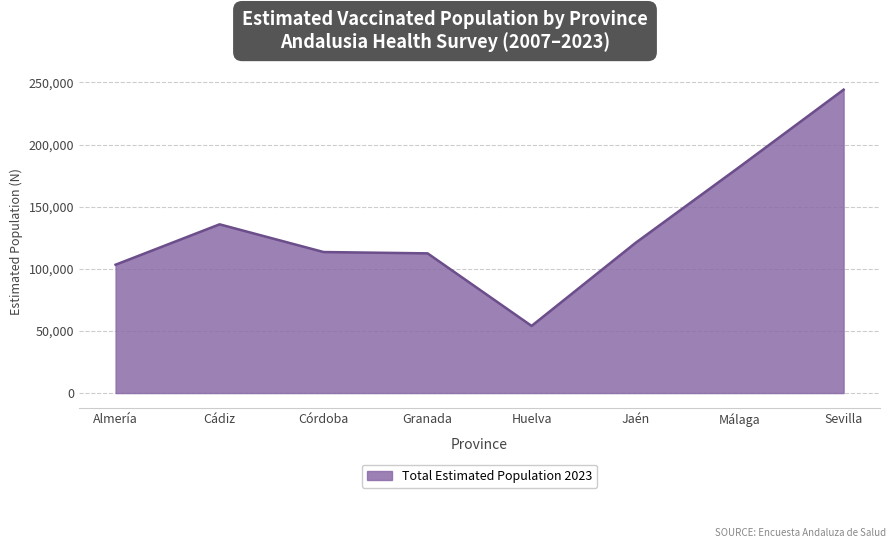

Where is the data nearest to the value 149083?

Cádiz